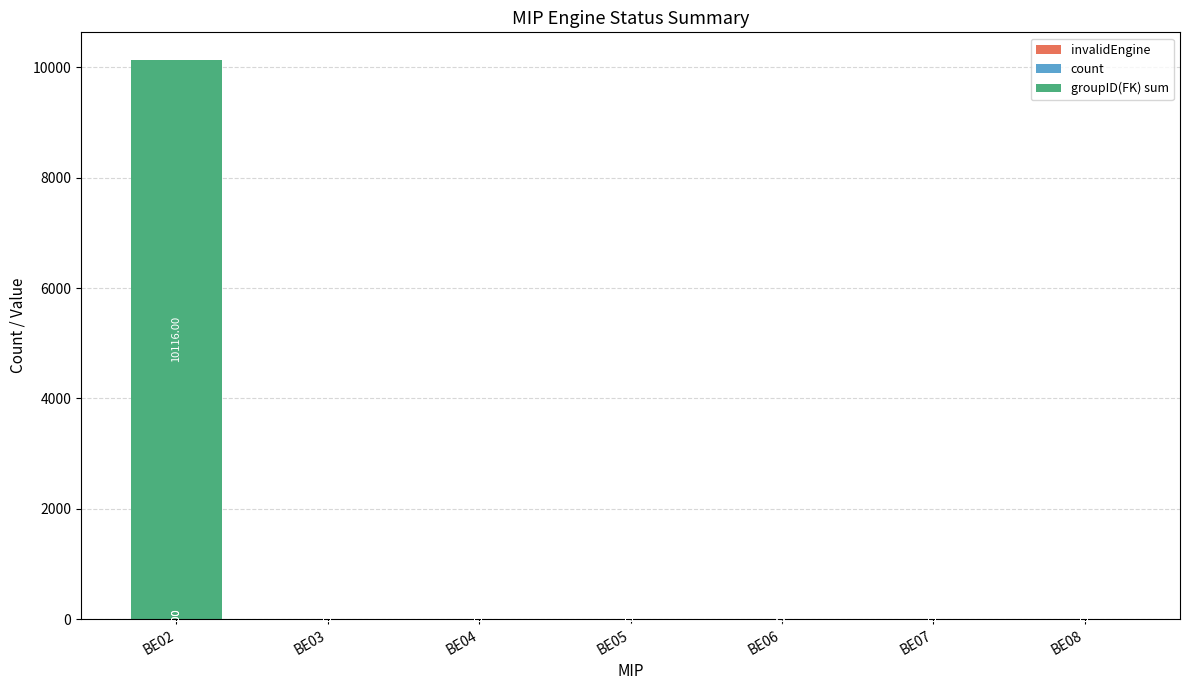

What is the total value across all series at BE06?

3